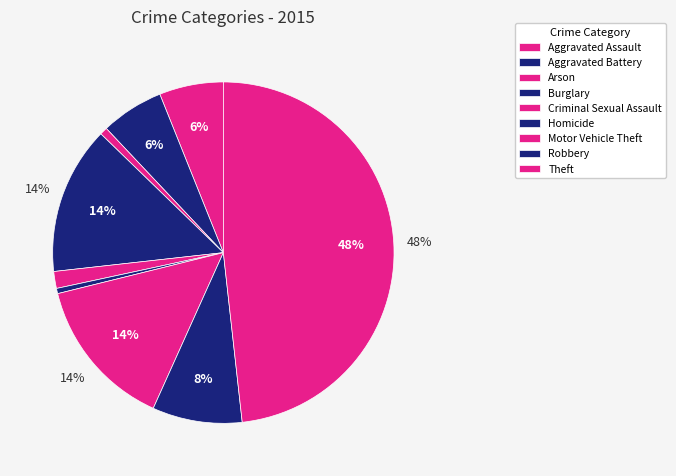

How much of the chart is everything except Arson?

99.3%